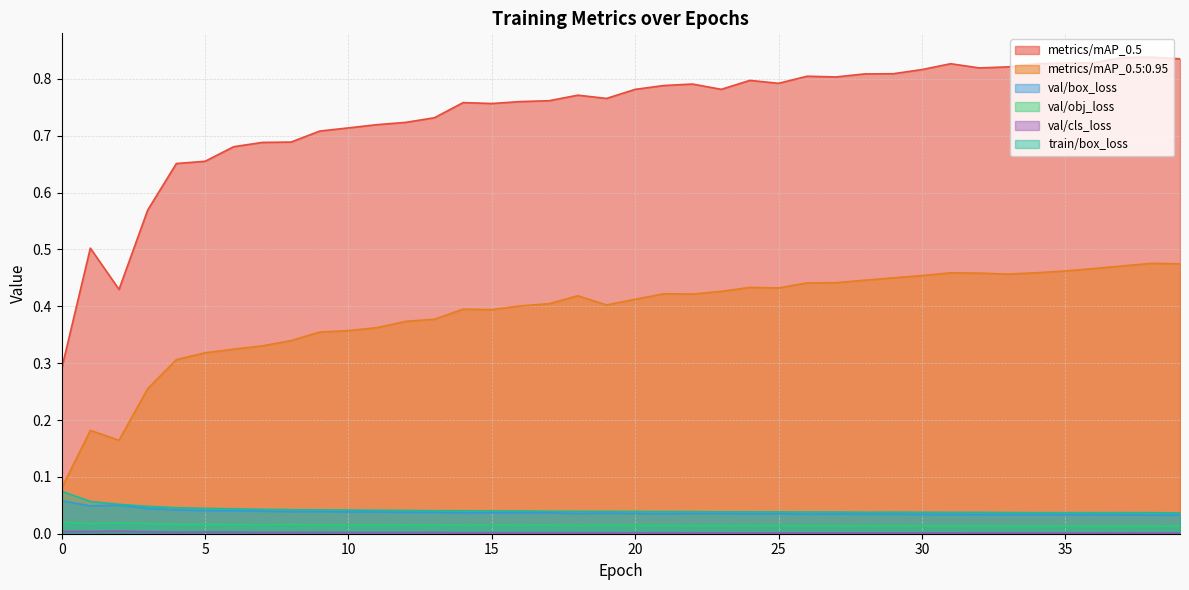

How many lines are shown in the chart?

6